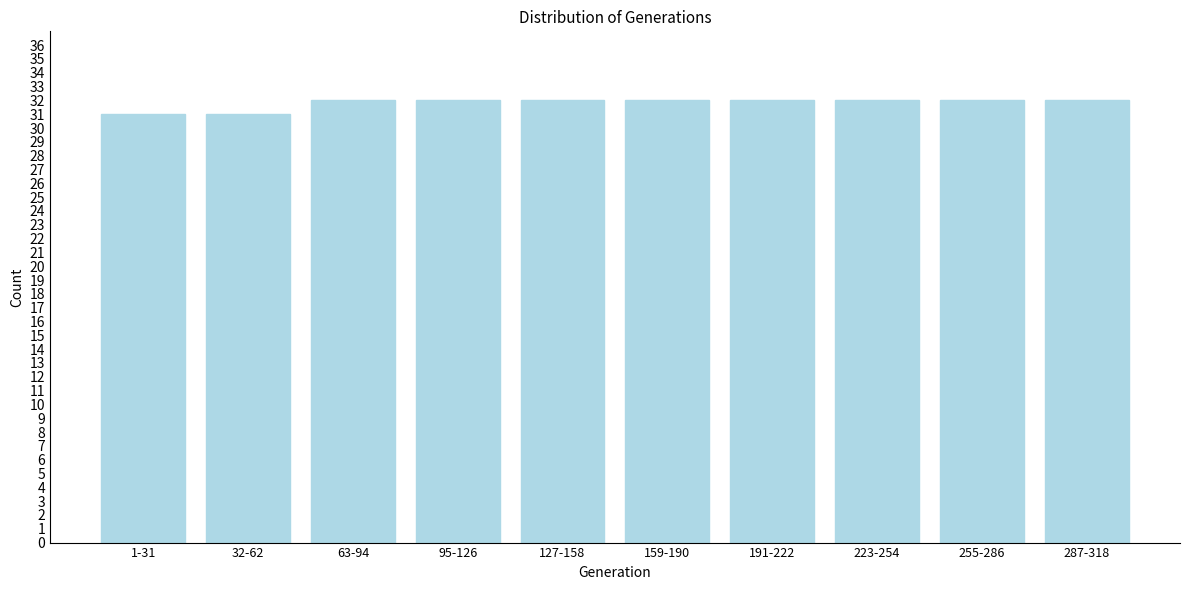

Reading left to right, extract all data points from this chart.

31	31	32	32	32	32	32	32	32	32